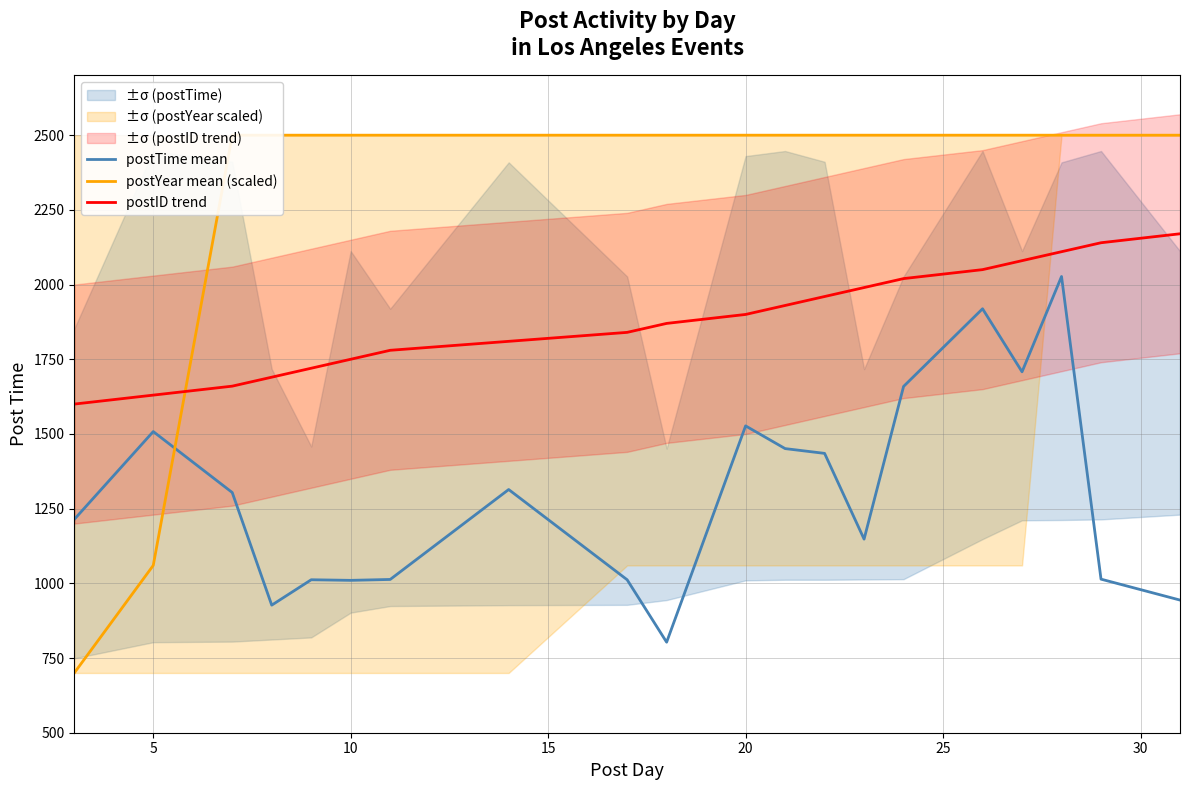

True or false: postYear mean (scaled) has more than 0 points higher than both neighbors.

False